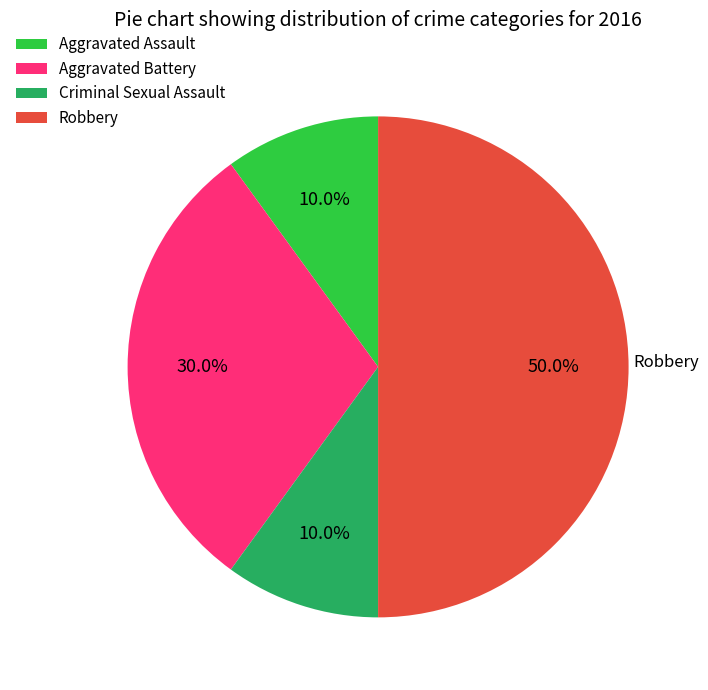

To the nearest percent, what is the combined percentage of Aggravated Assault and Aggravated Battery?

40%